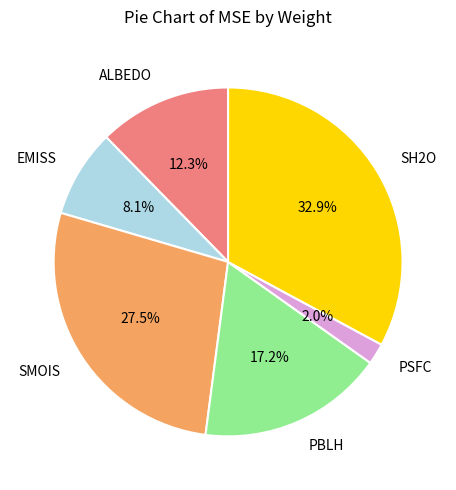

Is there any slice that represents more than half of the pie?

No